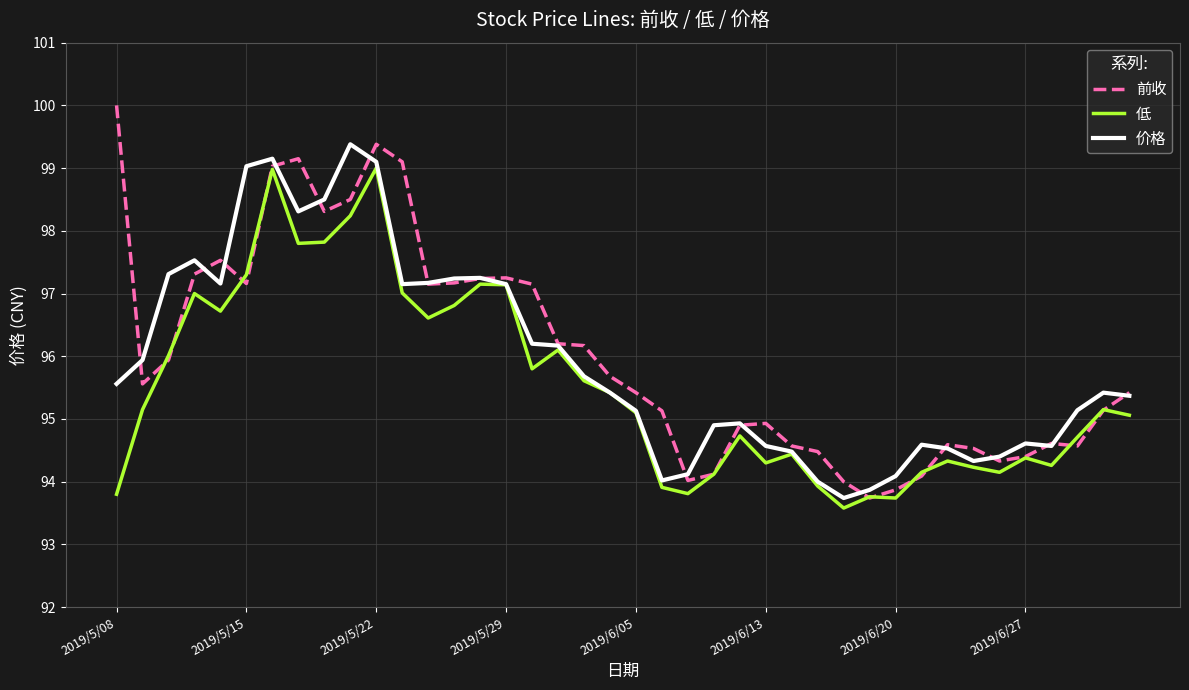

Rank the series by their maximum value, from highest to lowest.

前收, 价格, 低